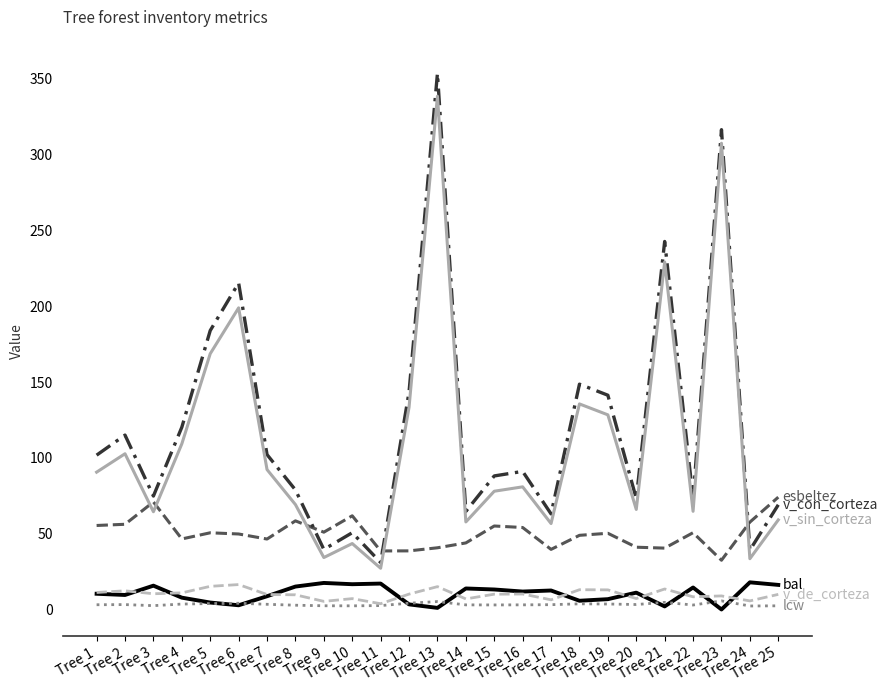

How many series are shown in this chart?

6